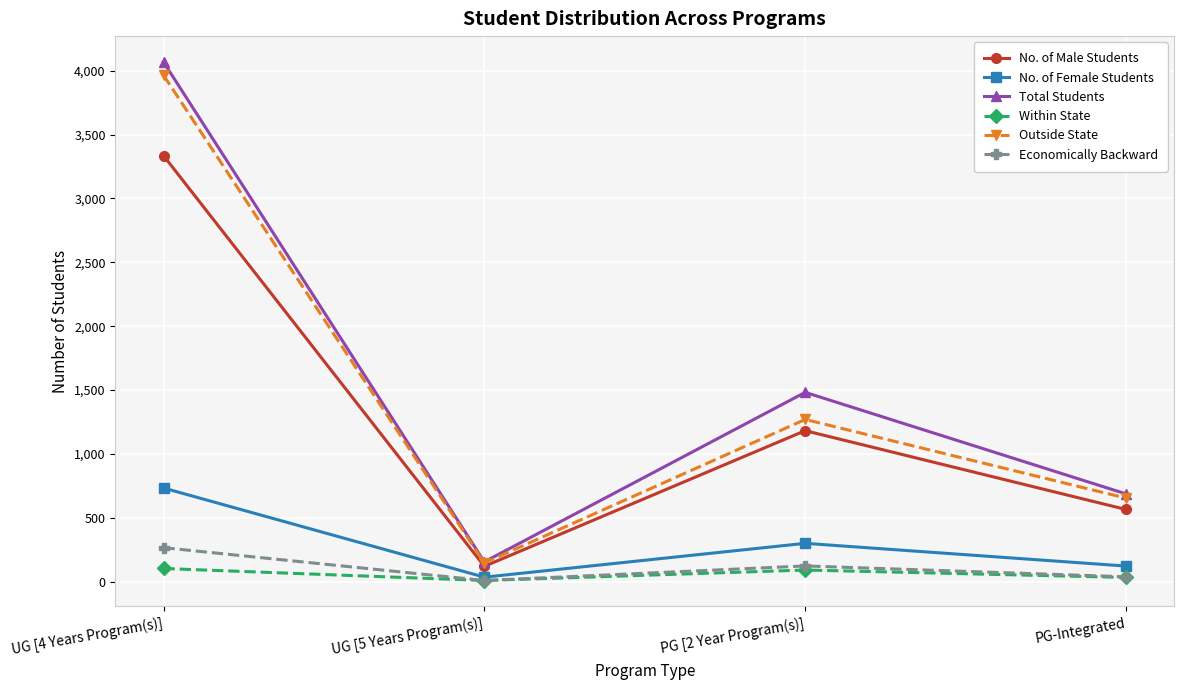

What position from the left is UG [4 Years Program(s)]?

1